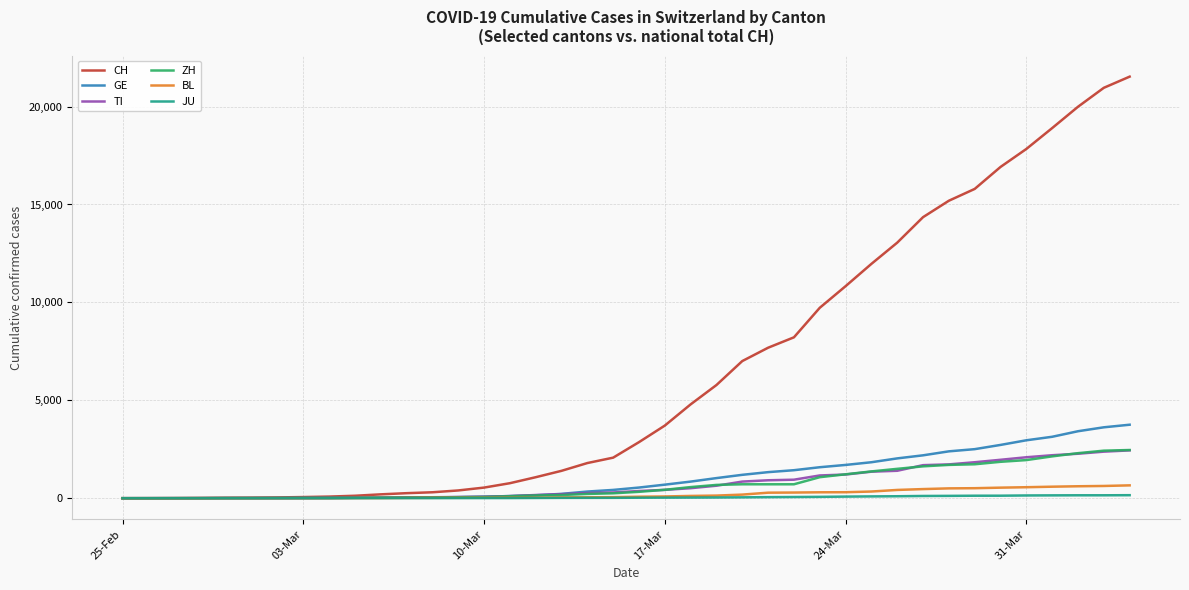

Which series has the largest total across all categories?

CH